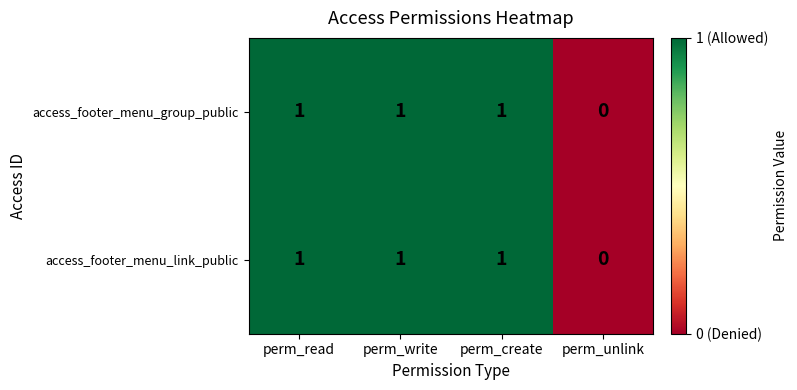

How many series are shown in this chart?

2